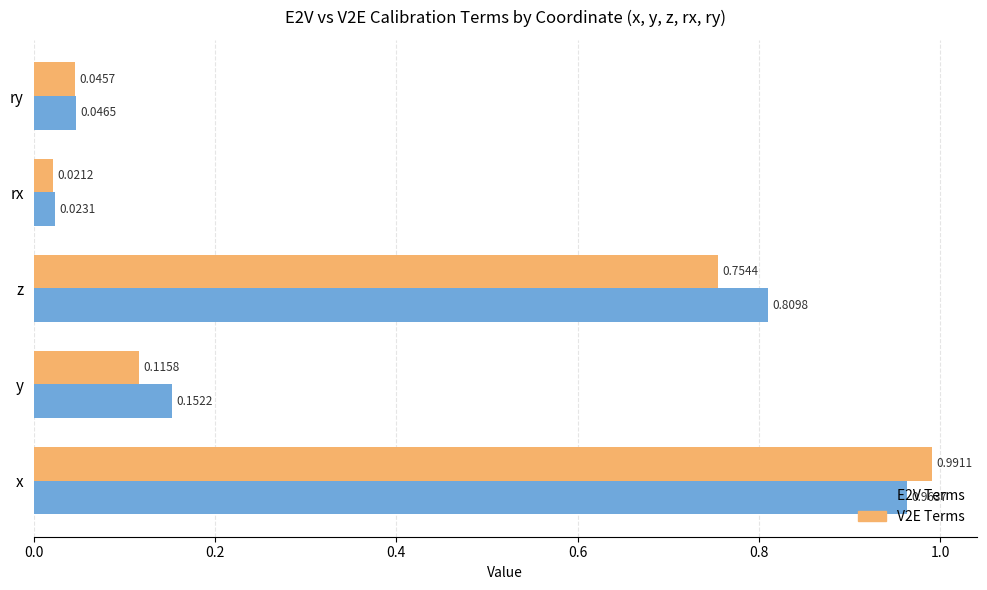

What is the difference between the second highest and minimum values in the V2E Terms series?

0.7